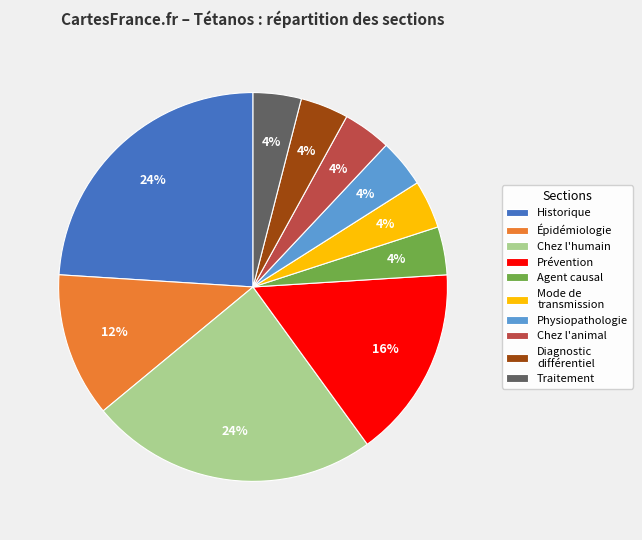

Does Chez l'animal account for over 50% of the chart?

No